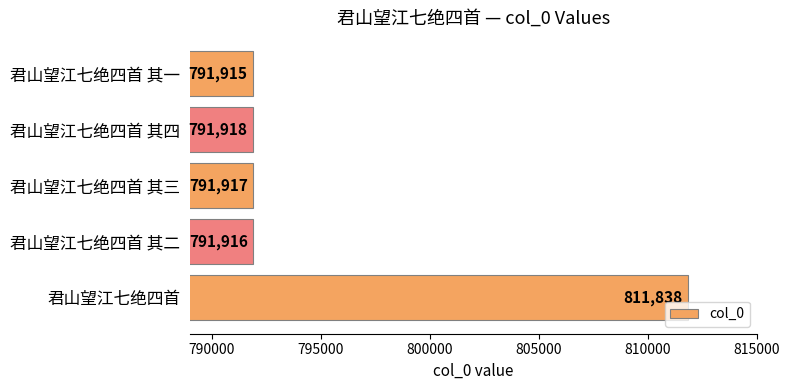

The value at 君山望江七绝四首 其二 is 1174410. True or false?

False